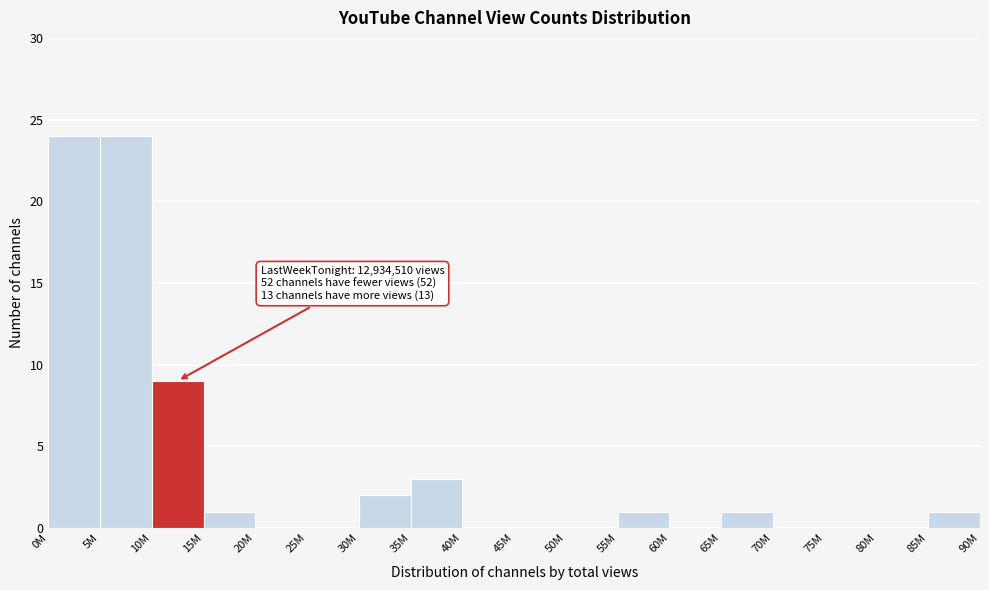

Reading left to right, what are all the values shown in this chart?

0M=24	5M=24	10M=9	15M=1	20M=0	25M=0	30M=2	35M=3	40M=0	45M=0	50M=0	55M=1	60M=0	65M=1	70M=0	75M=0	80M=0	85M=1